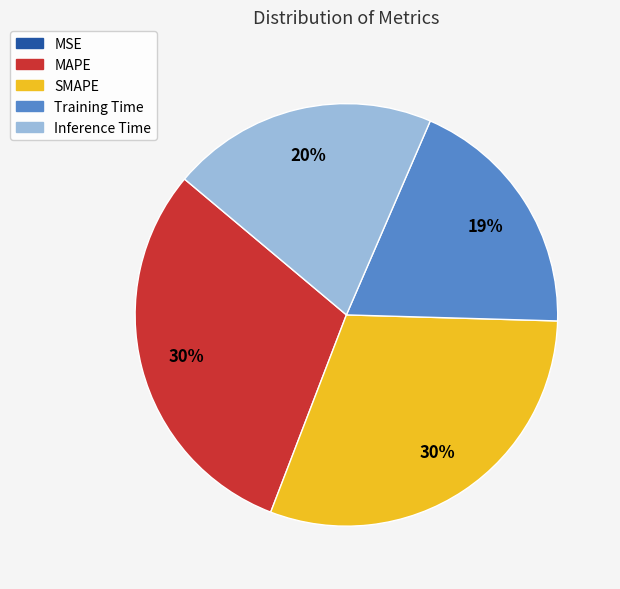

To the nearest percent, what is the average slice percentage?

20%